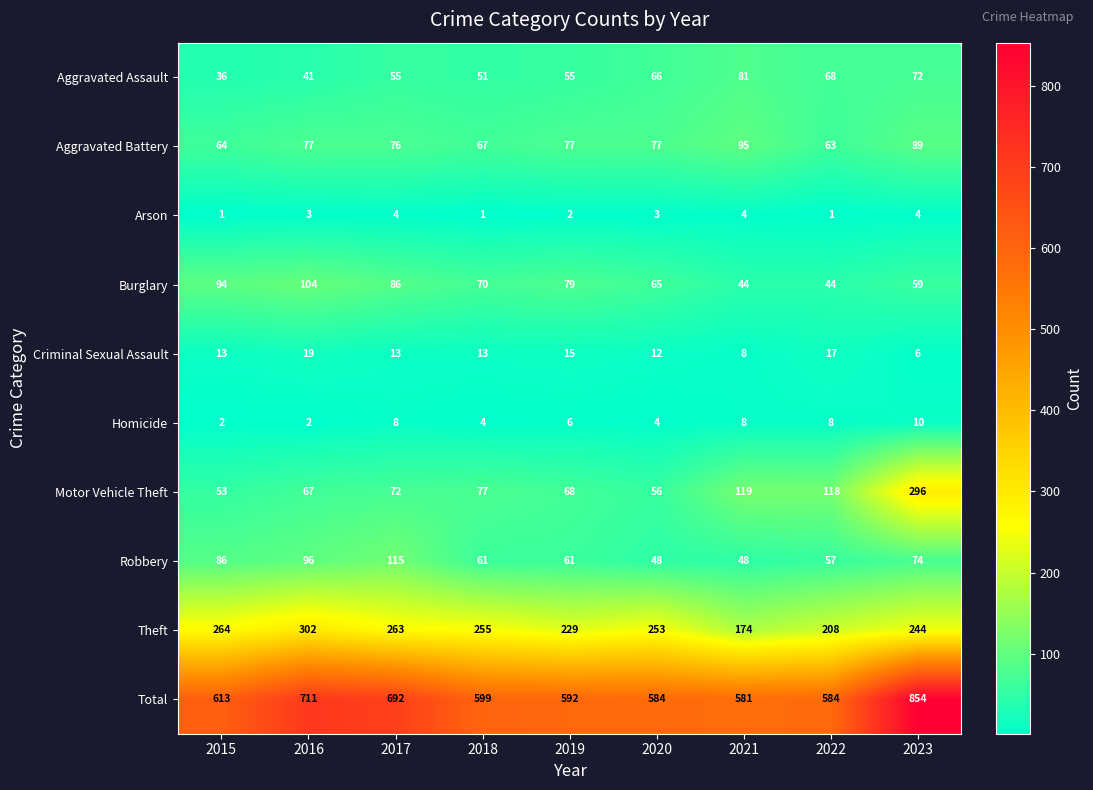

Is it true that Theft equals 255 at 2018?

True